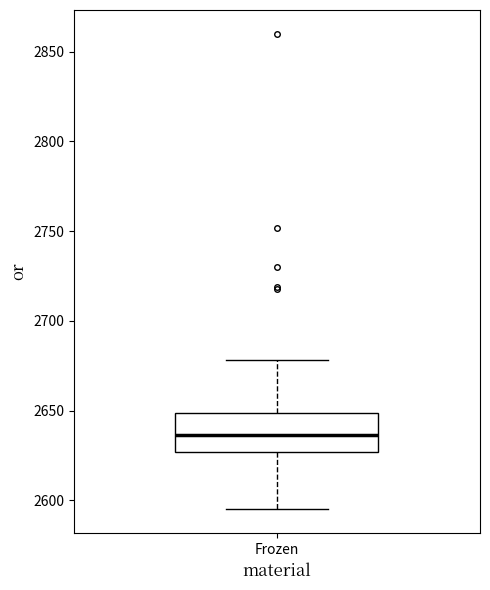

Where does the lower whisker of the box for Frozen end on the y-axis? The values are not printed on the chart, so give them approximately, as read against the axis.

2595